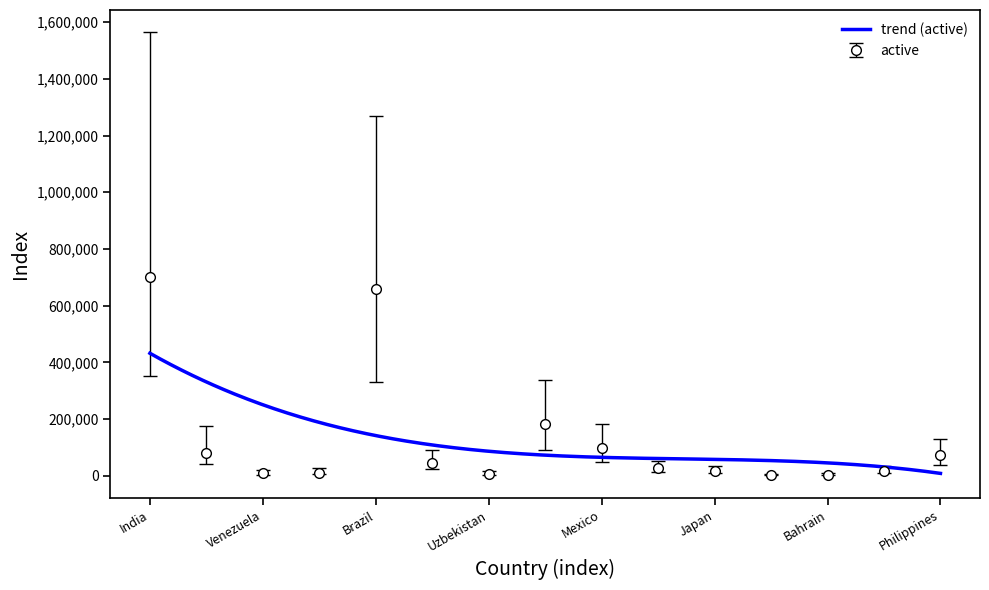

The value of new at Philippines is 130290. True or false?

True